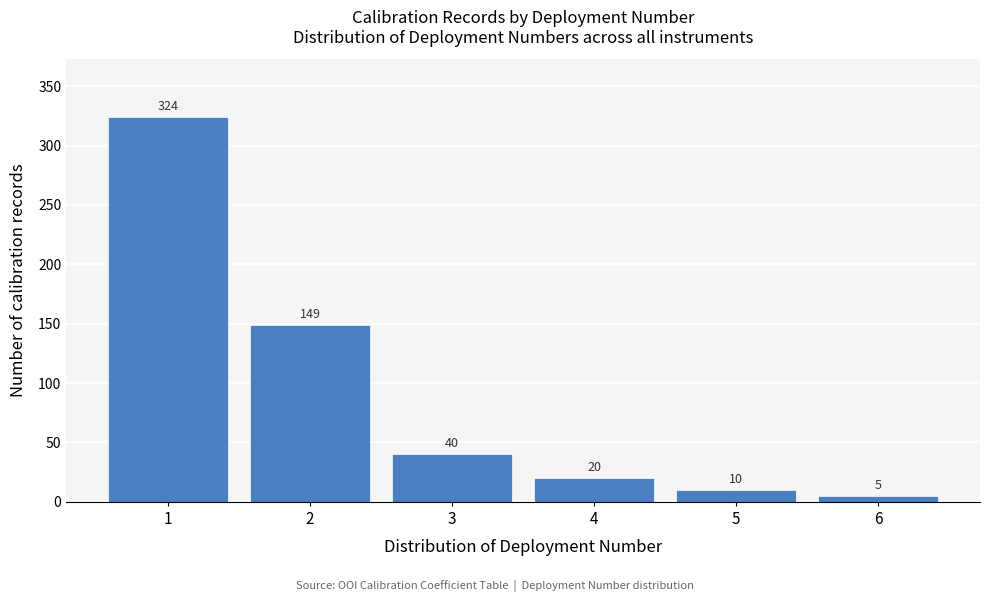

Reading left to right, transcribe all the data shown in this chart.

324	149	40	20	10	5